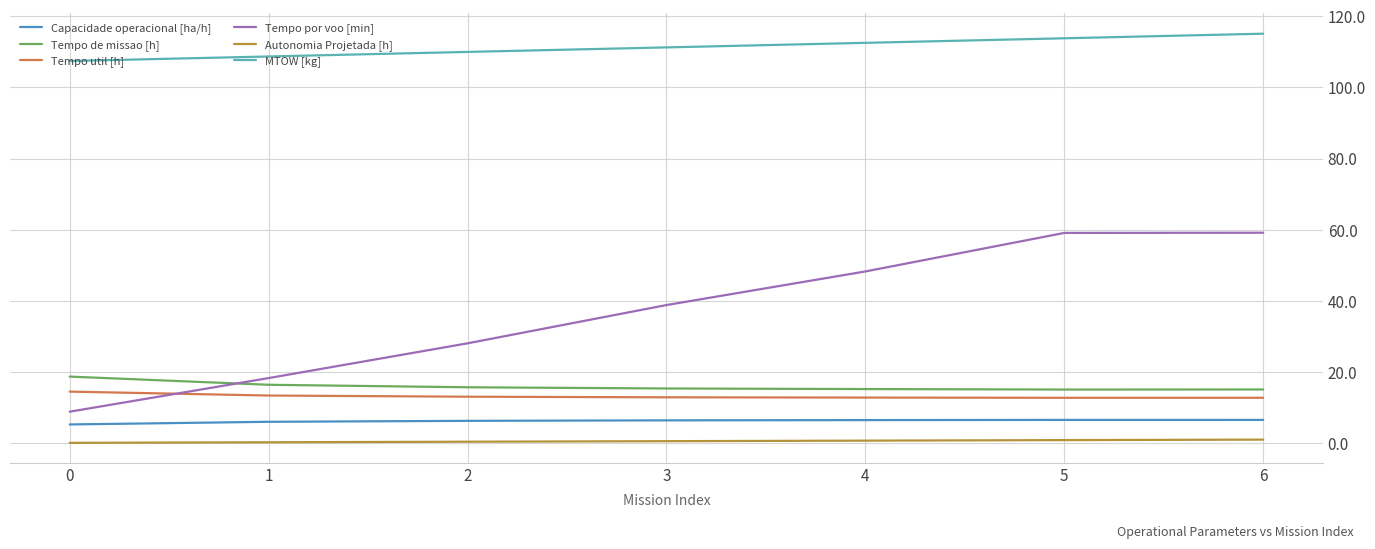

Which series changed the most between 0 and 6?

Tempo por voo [min]